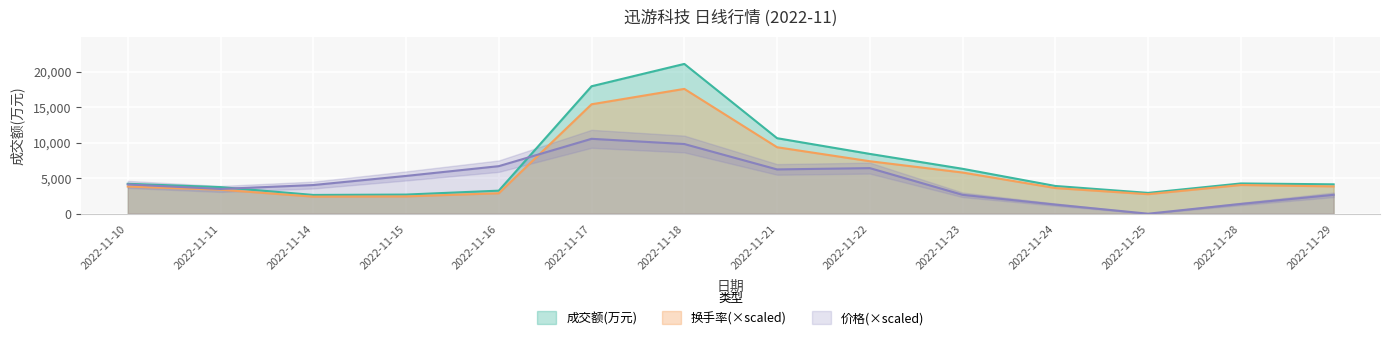

How many values in the 换手率 series are below 3846?

7